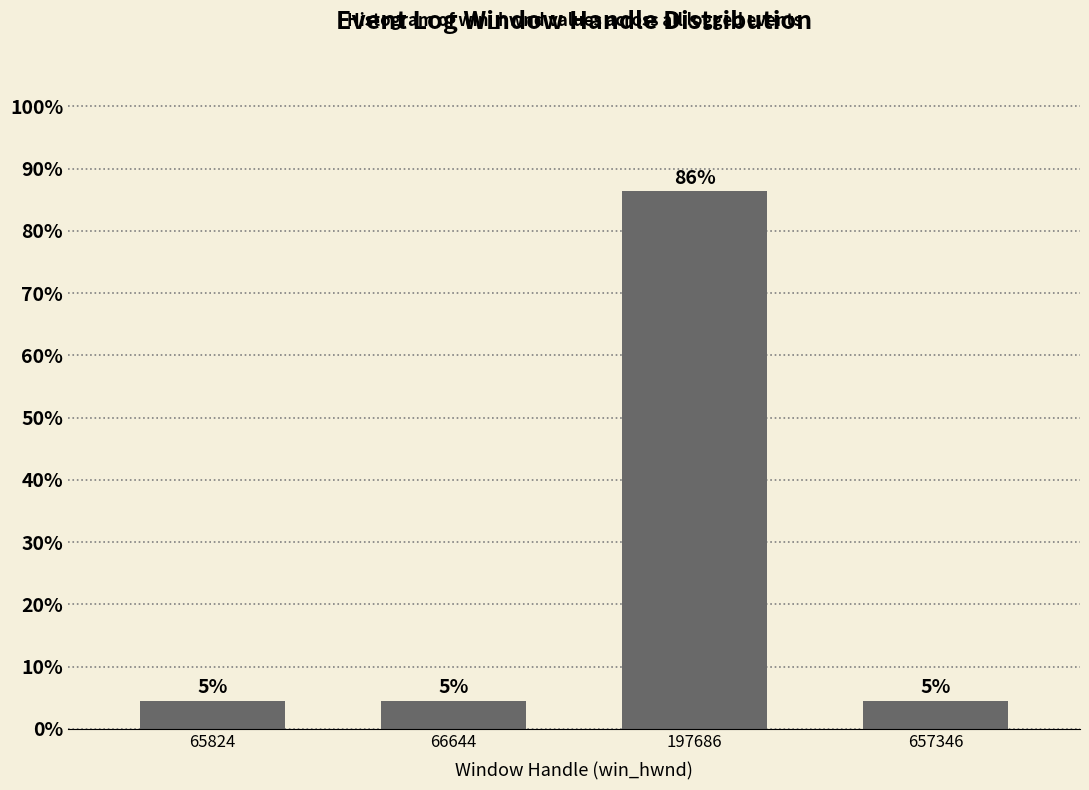

Are the bars horizontal?

No